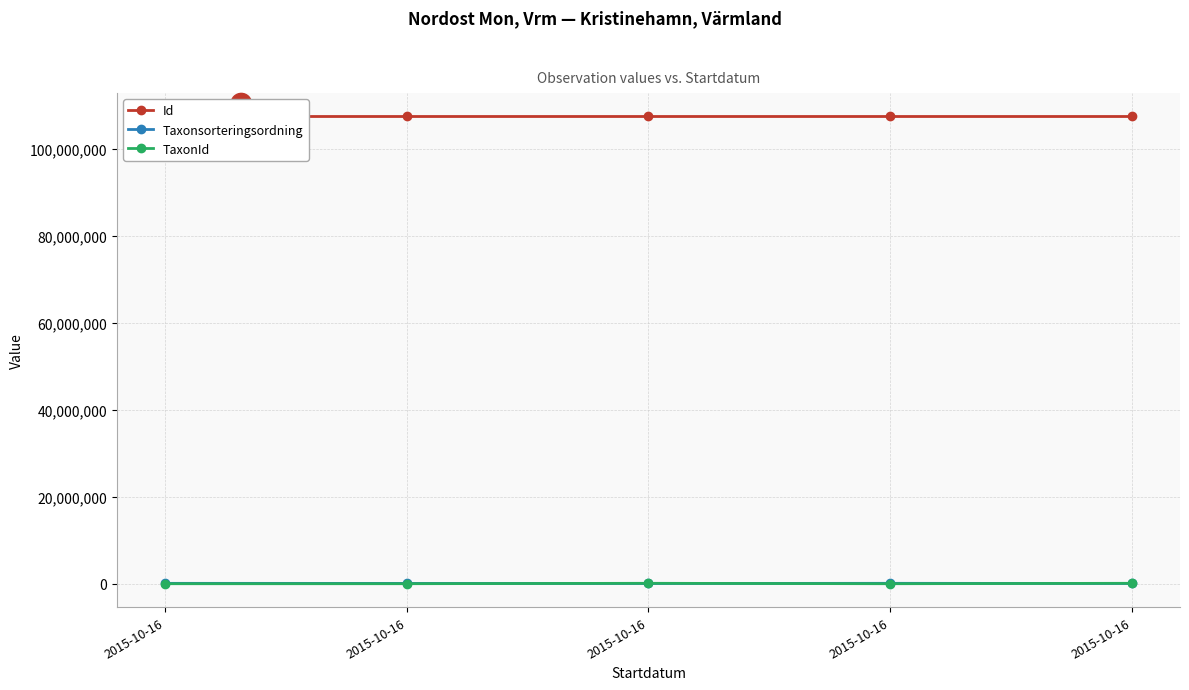

What is the total value across all series at 2015-10-16?

107562060